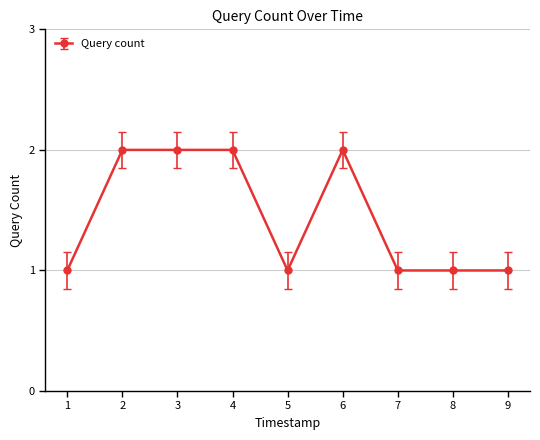

Reading left to right, extract all data points from this chart.

1	2	2	2	1	2	1	1	1